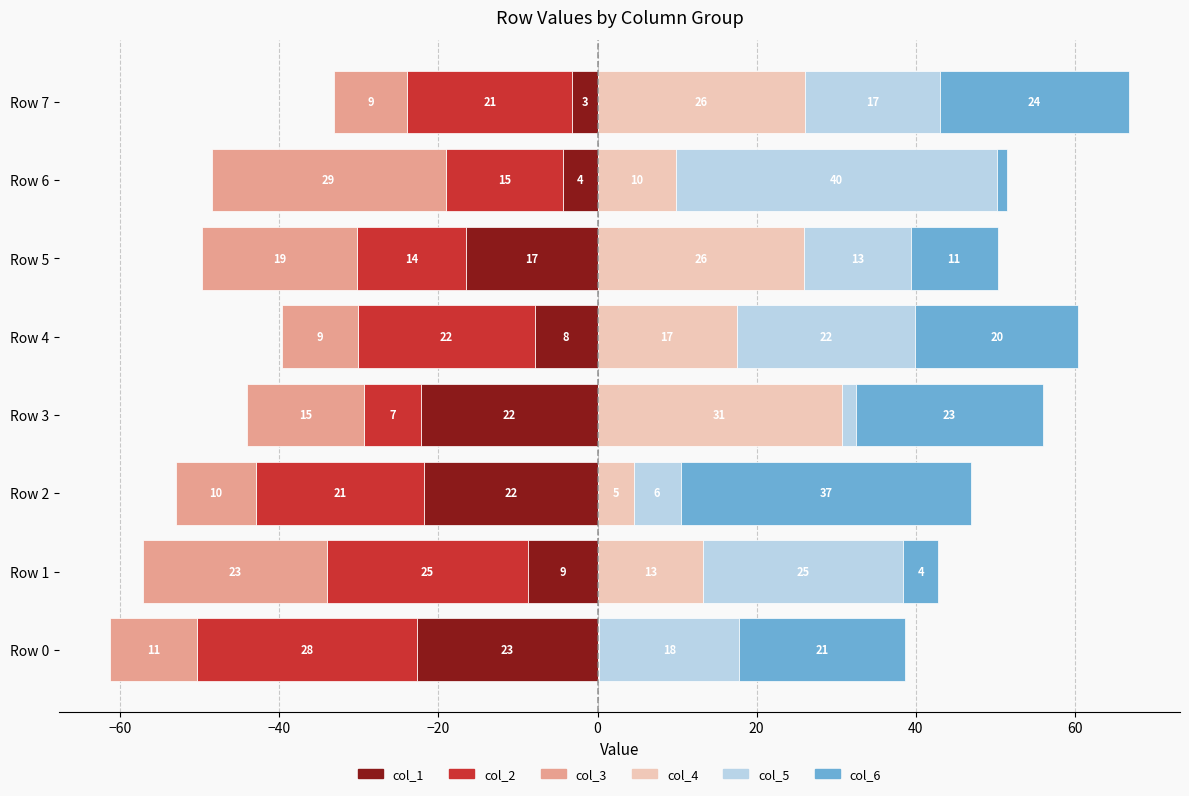

Reading left to right, list all the values displayed in this chart.

col_1: -22.7	-8.7	-21.8	-22.2	-7.9	-16.6	-4.3	-3.2
col_2: -27.6	-25.3	-21.1	-7.2	-22.2	-13.6	-14.8	-20.8
col_3: -11.0	-23.1	-10.1	-14.7	-9.5	-19.5	-29.4	-9.3
col_4: 0.2	13.3	4.6	30.7	17.5	26.0	9.8	26.0
col_5: 17.6	25.2	5.9	1.8	22.5	13.4	40.4	17.0
col_6: 20.9	4.4	36.5	23.4	20.4	11.0	1.3	23.8